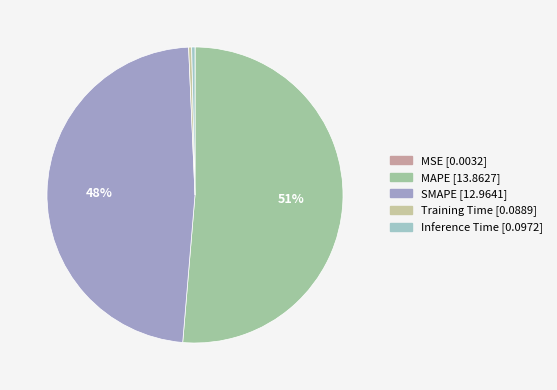

Do Training Time and SMAPE together represent more than half of the pie?

No